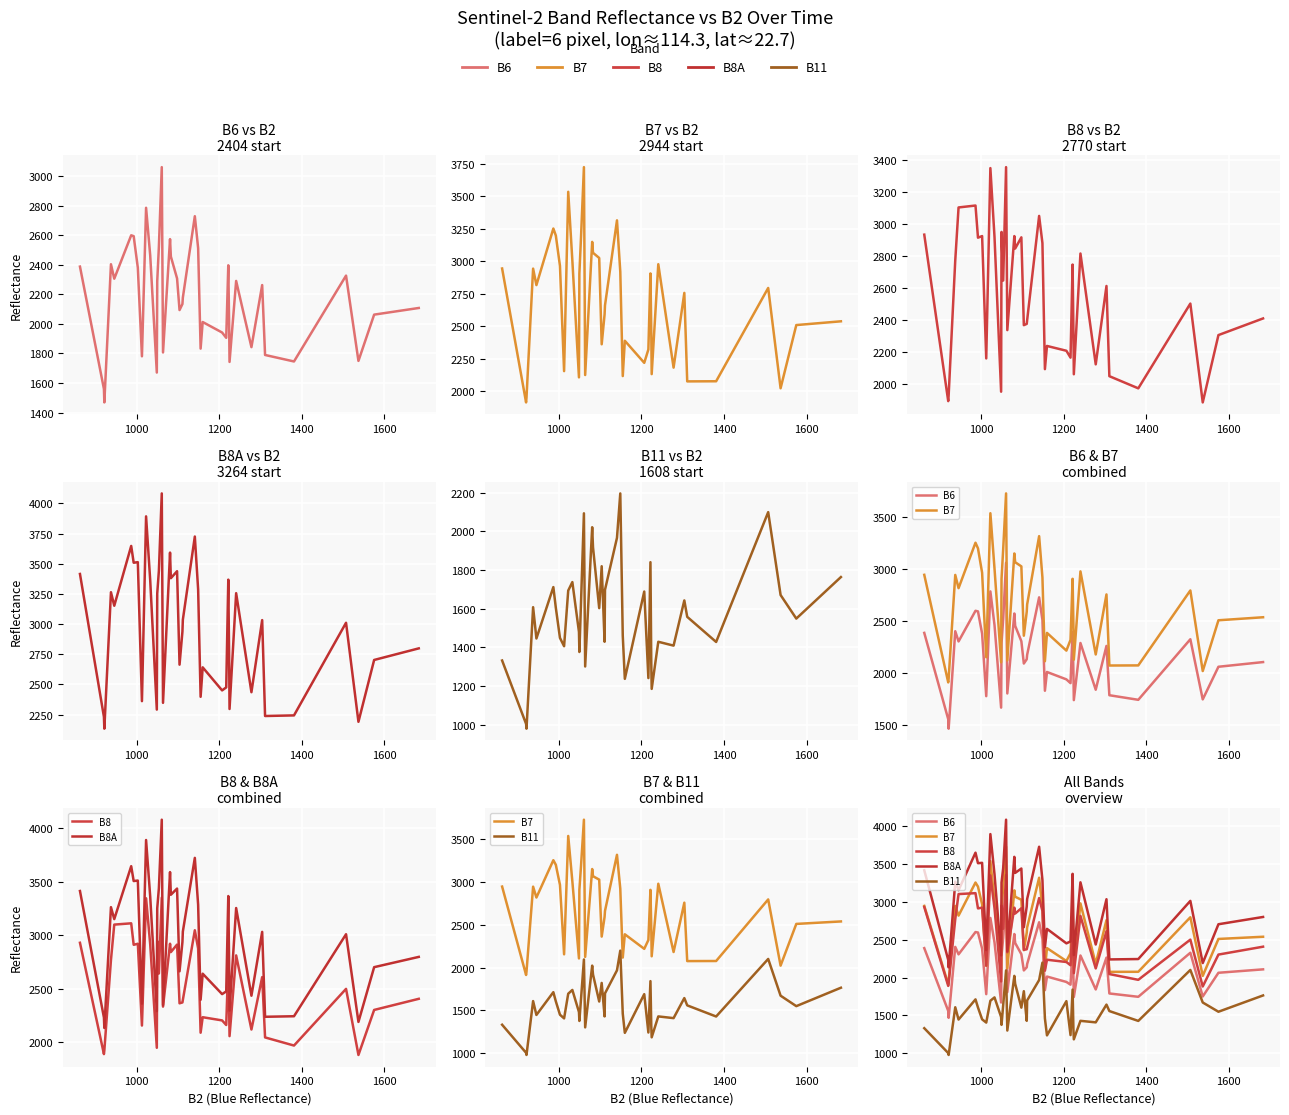

True or false: B11 and B8A intersect in this chart.

False